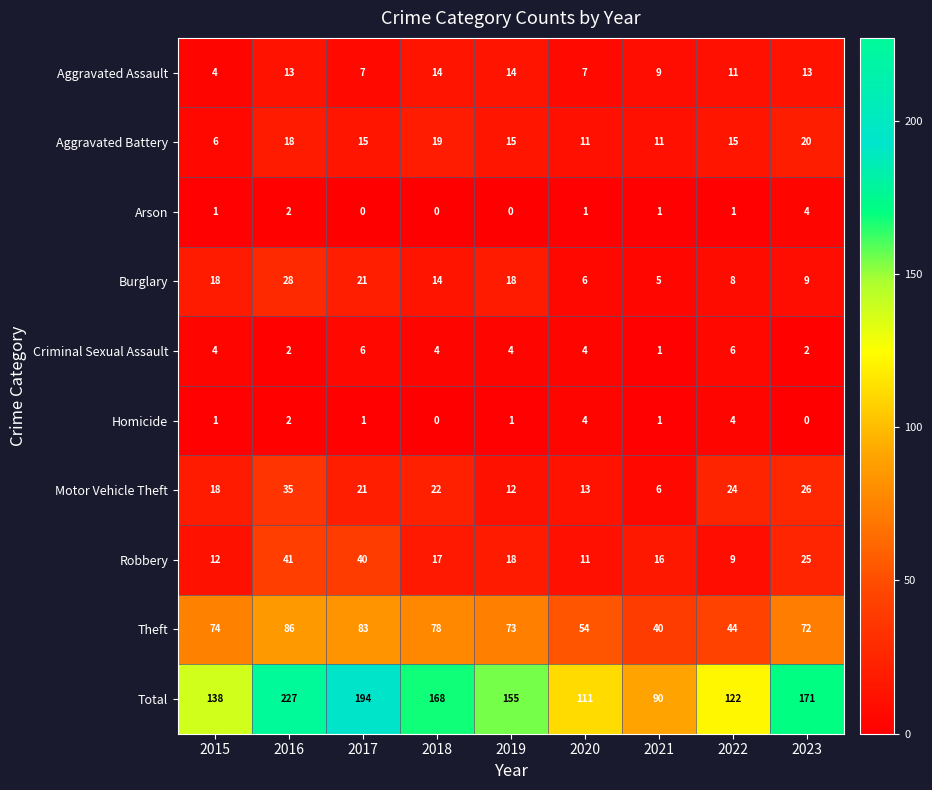

True or false: Burglary has a value of 28 at 2016.

True